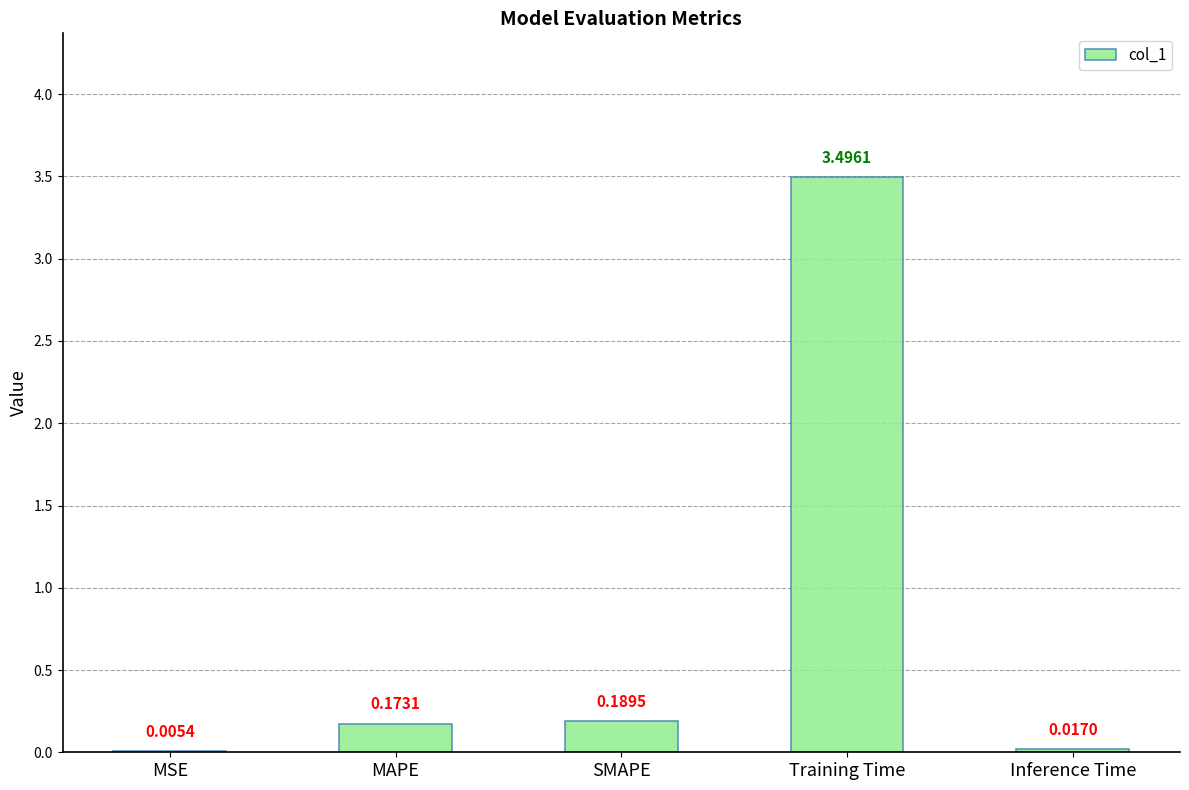

At which label is the value closest to 1?

SMAPE